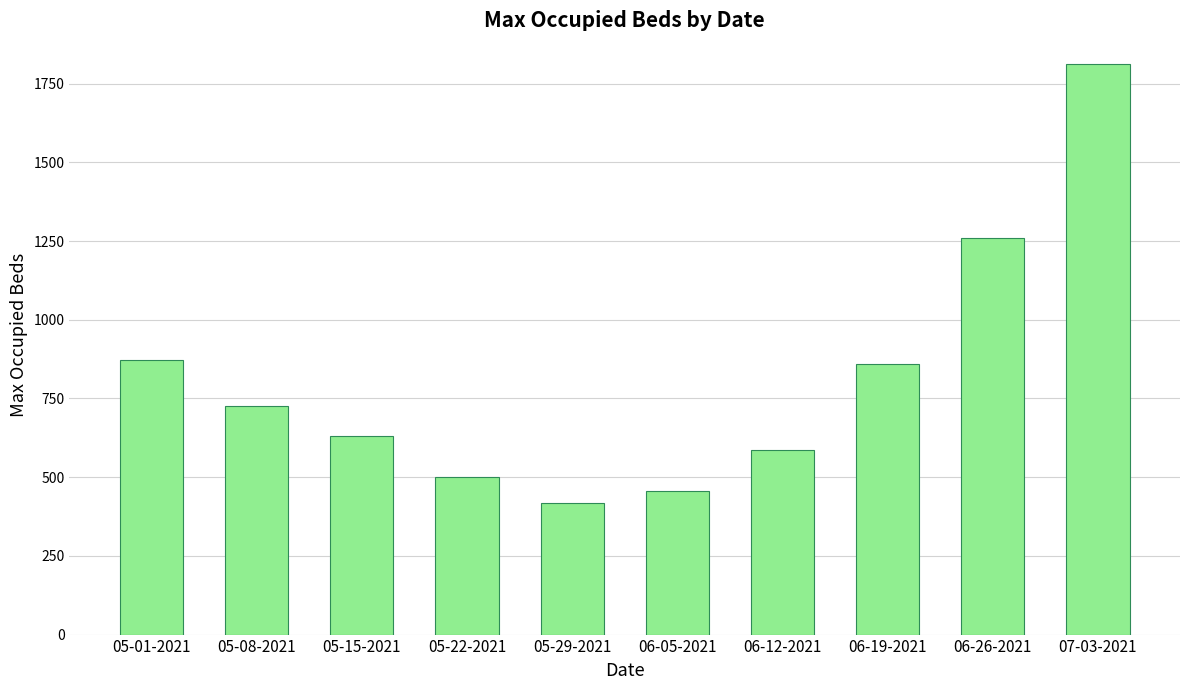

Reading right to left, transcribe all the data shown in this chart.

1813	1259	858	585	457	419	502	631	727	871